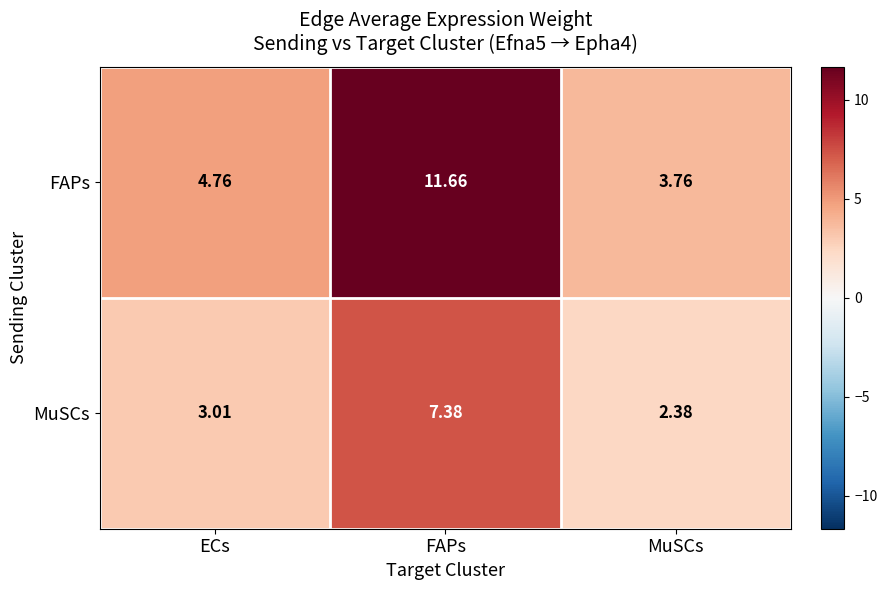

At which category is the sum across all series the highest?

FAPs